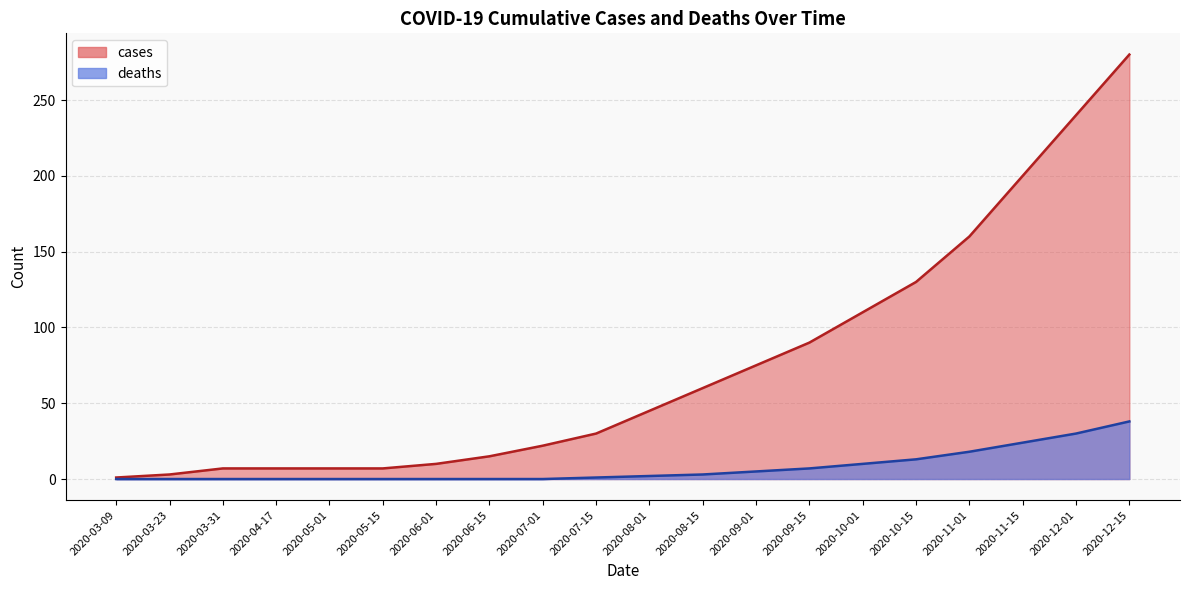

What is the difference between the deaths values at 2020-06-15 and 2020-10-15?

13